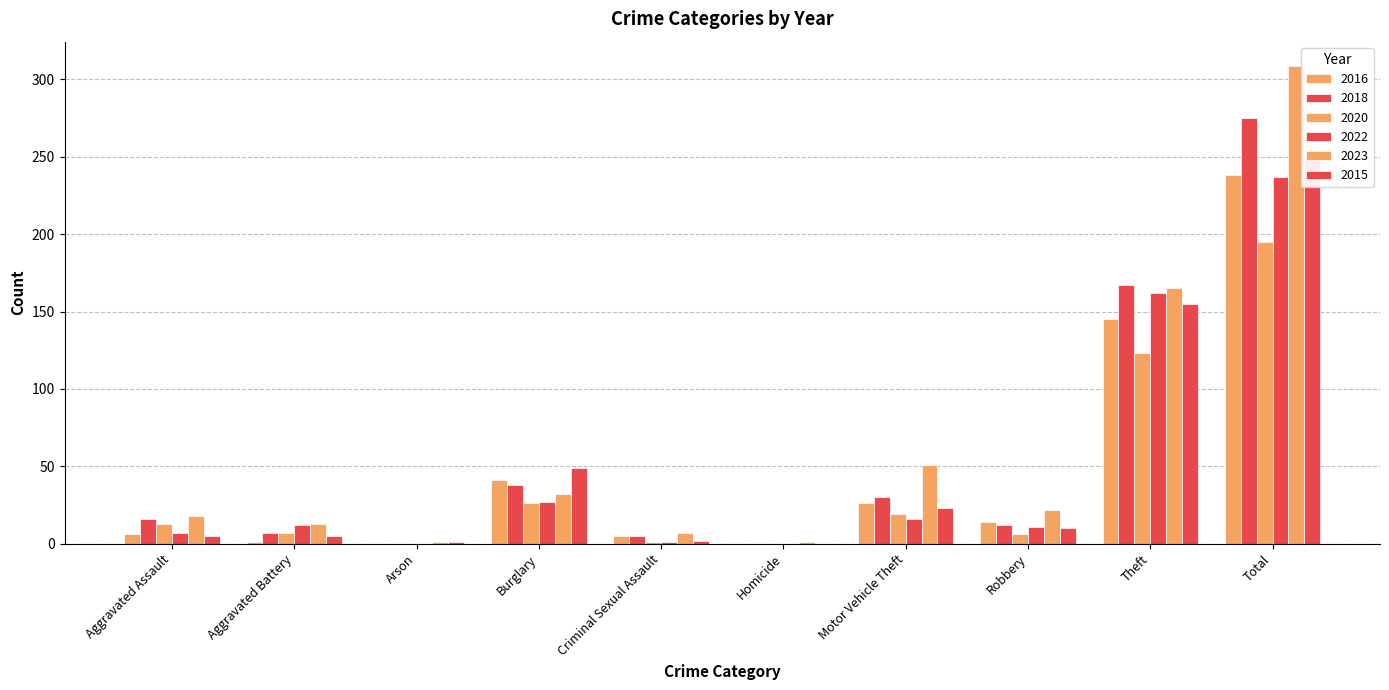

What is the label of the 1st bar from the right?

Total